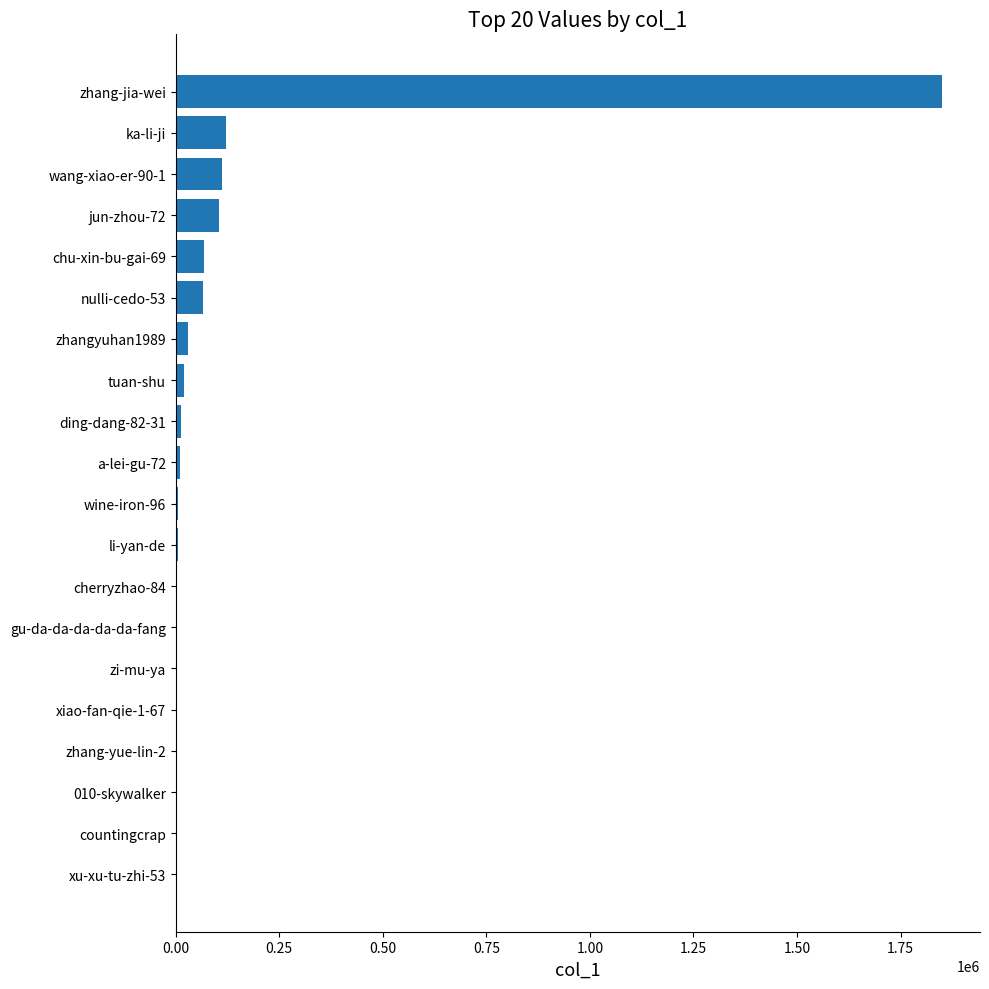

At which category does the chart reach its peak across all series?

zhang-jia-wei